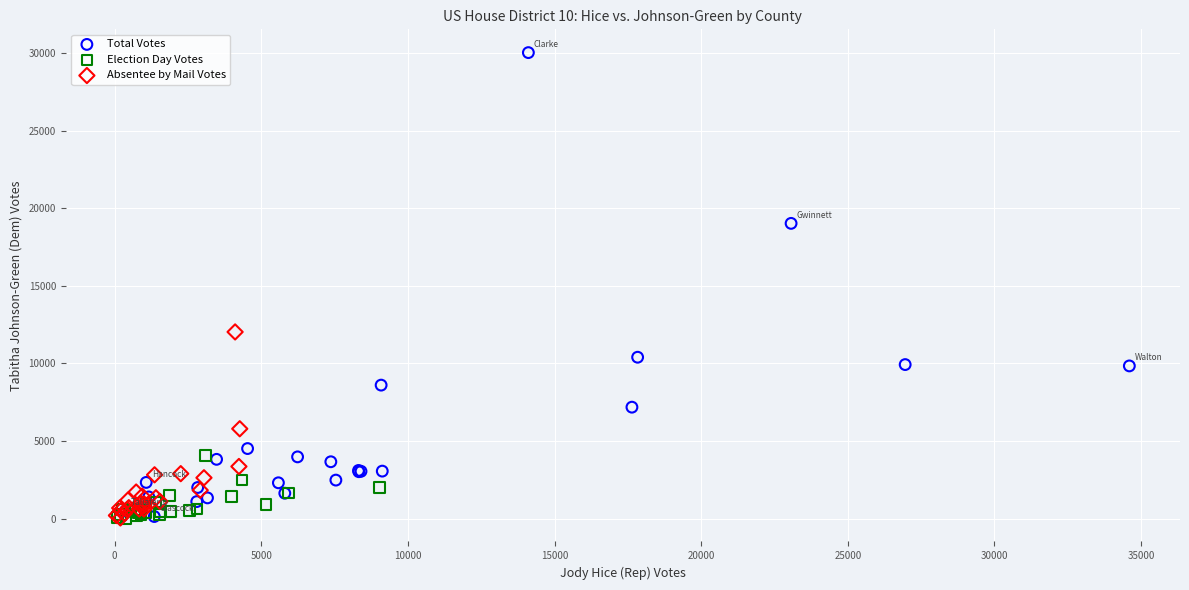

Which series contains the highest Y value?

Total Votes